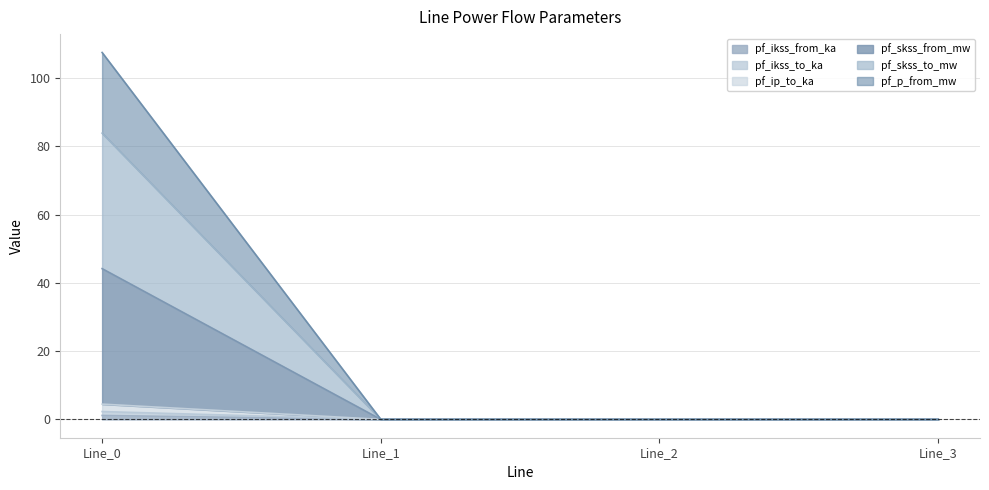

Reading left to right, what are all the values shown in this chart?

pf_ikss_from_ka: Line_0=4.5	Line_1=0.0	Line_2=0.0	Line_3=0.0
pf_ikss_to_ka: Line_0=1.1	Line_1=0.0	Line_2=0.0	Line_3=0.0
pf_ip_to_ka: Line_0=2.3	Line_1=0.0	Line_2=0.0	Line_3=0.0
pf_skss_from_mw: Line_0=44.2	Line_1=0.0	Line_2=0.0	Line_3=0.0
pf_skss_to_mw: Line_0=83.9	Line_1=0.0	Line_2=0.0	Line_3=0.0
pf_p_from_mw: Line_0=107.5	Line_1=0.0	Line_2=0.0	Line_3=0.0